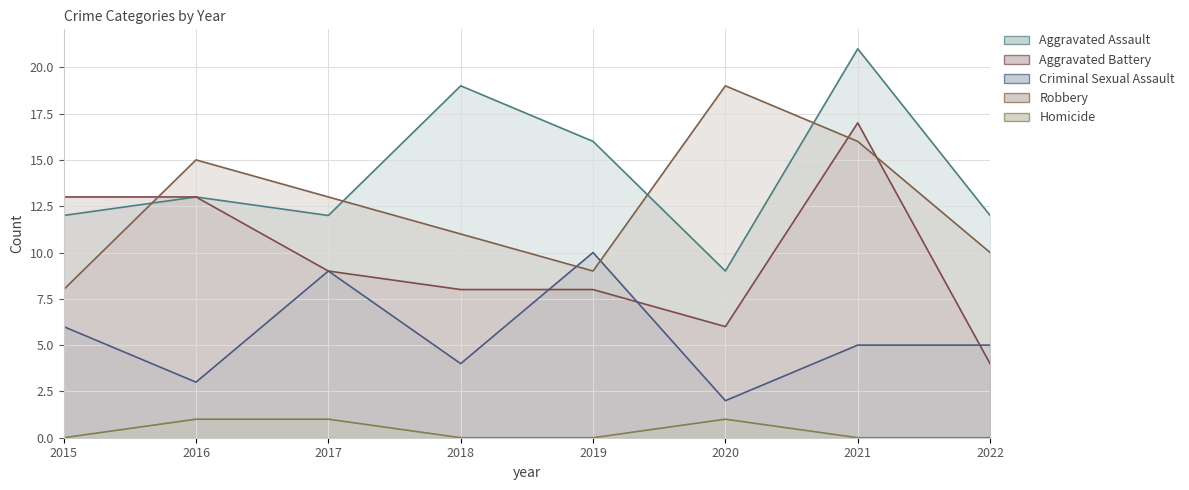

How many lines are shown in the chart?

5